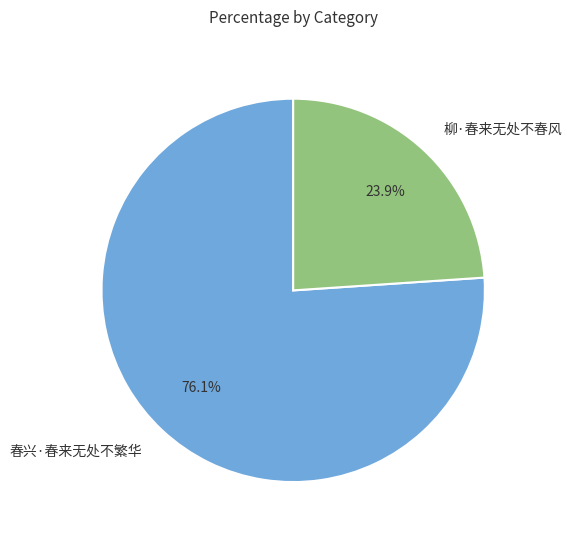

What portion of the pie excludes 柳·春来无处不春风?

76.1%